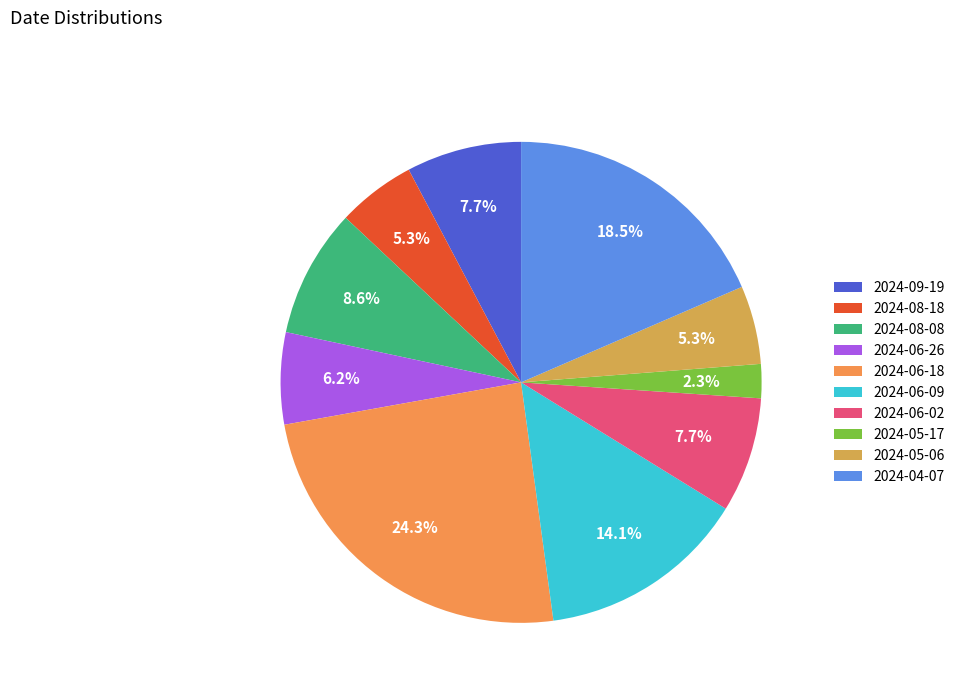

True or false: 2024-08-08 accounts for 9% of the total.

True